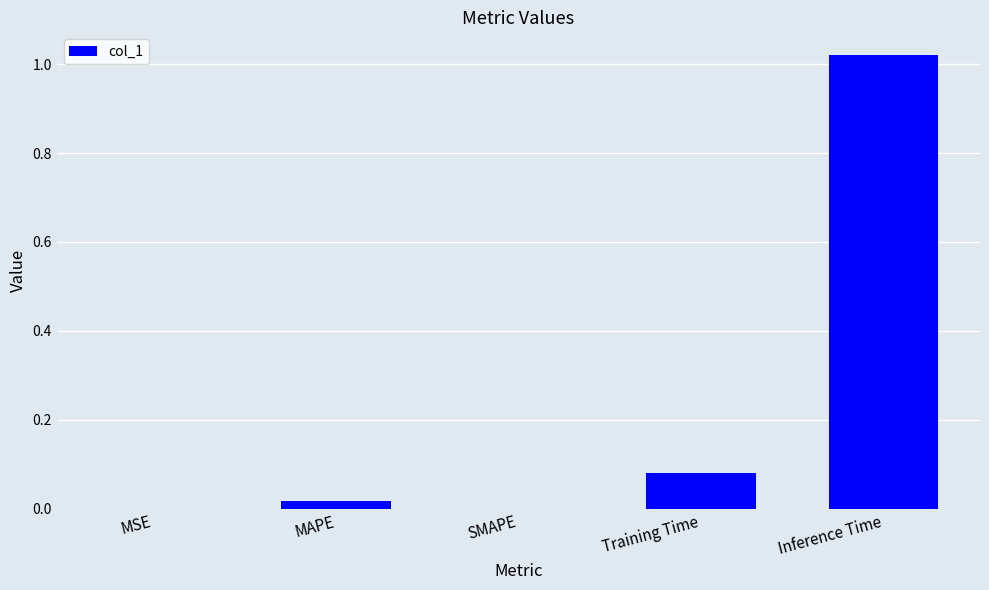

Which category has the highest value across all series?

Inference Time